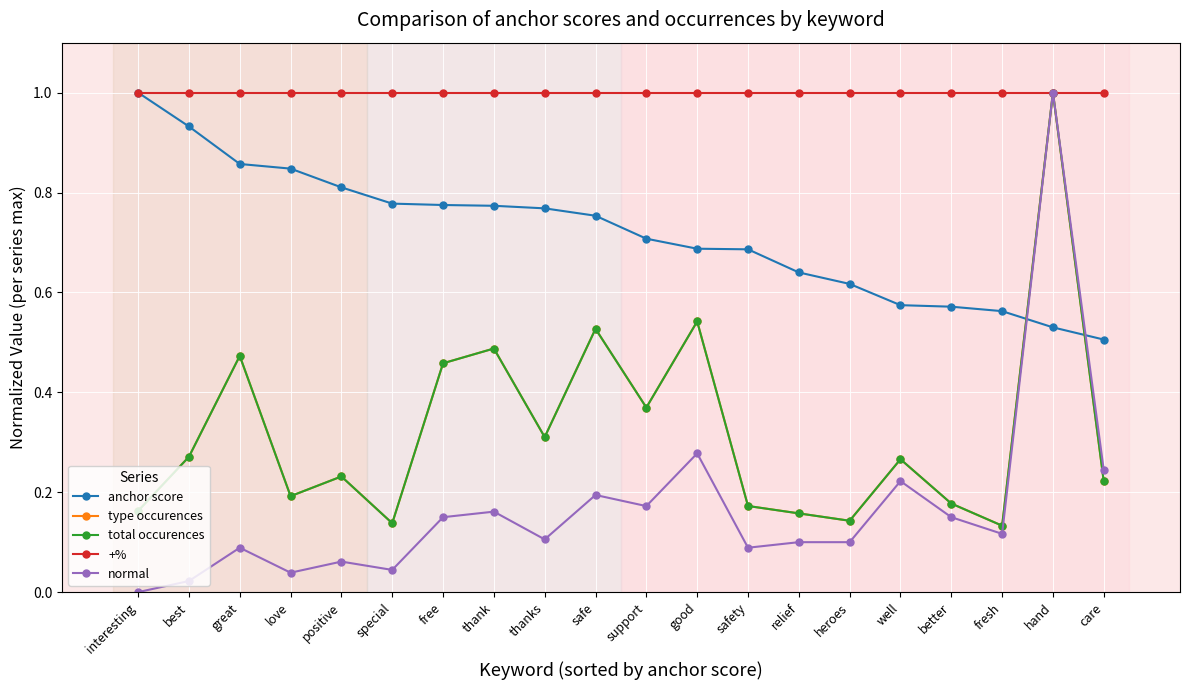

What is the total value across all series at thanks?

2.5